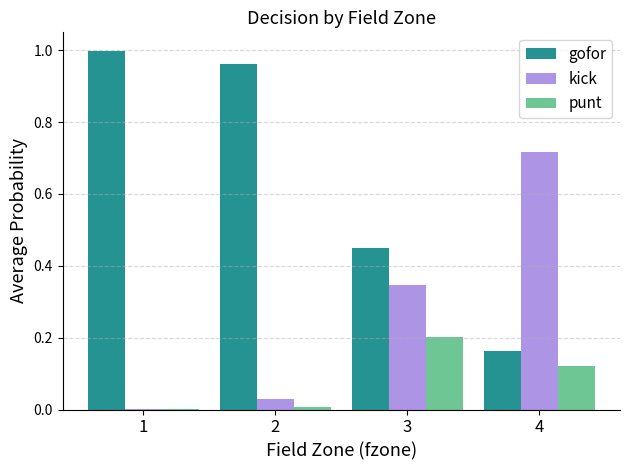

Is it true that gofor equals 0.3 at 3?

False